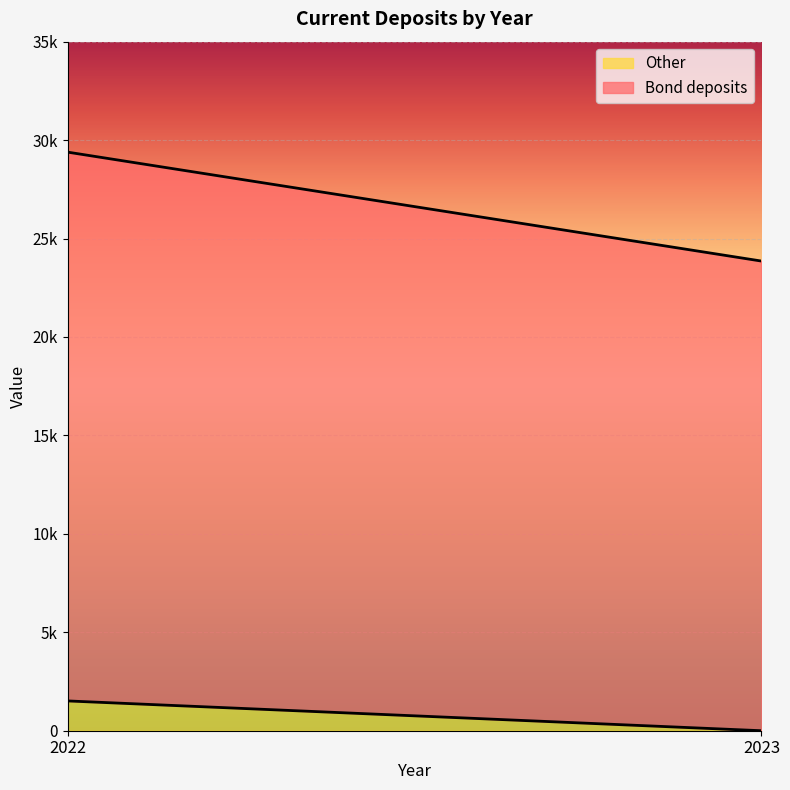

What are all the series names shown in the legend?

Other, Bond deposits